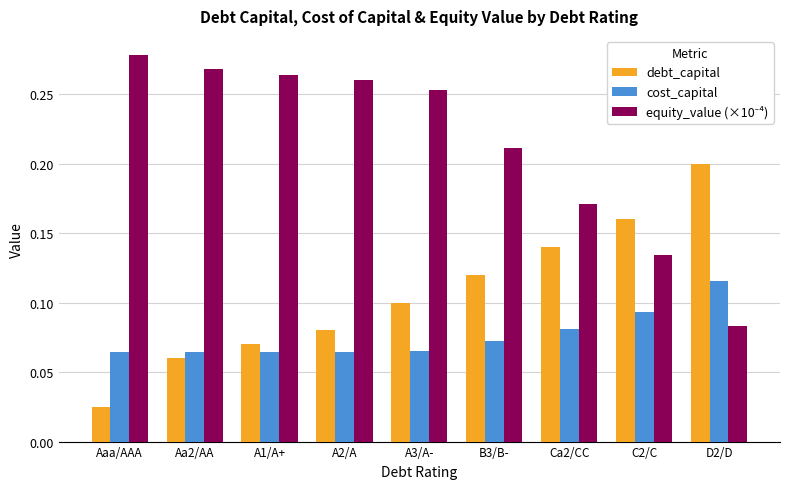

Is it true that cost_capital equals 0.1 at C2/C?

True